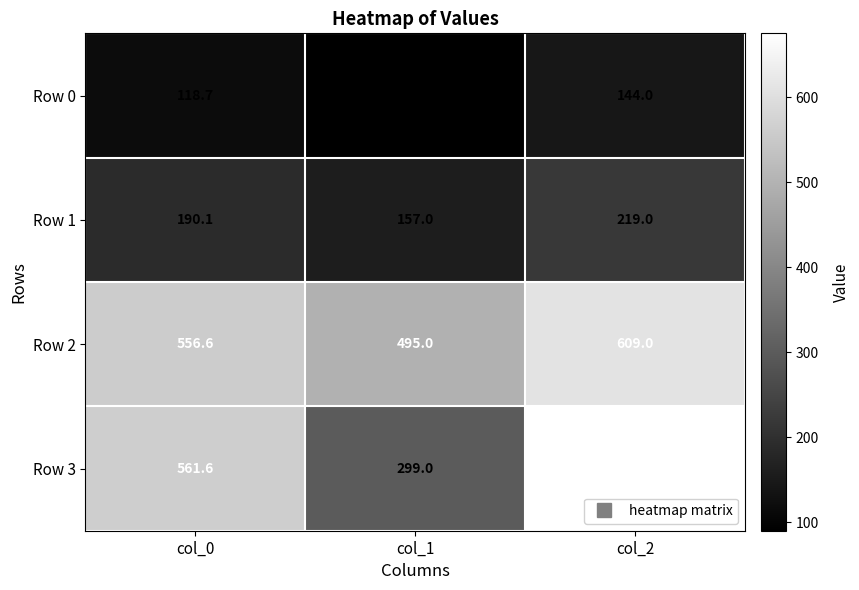

Rank the series at col_0 from lowest to highest value.

Row 0, Row 1, Row 2, Row 3